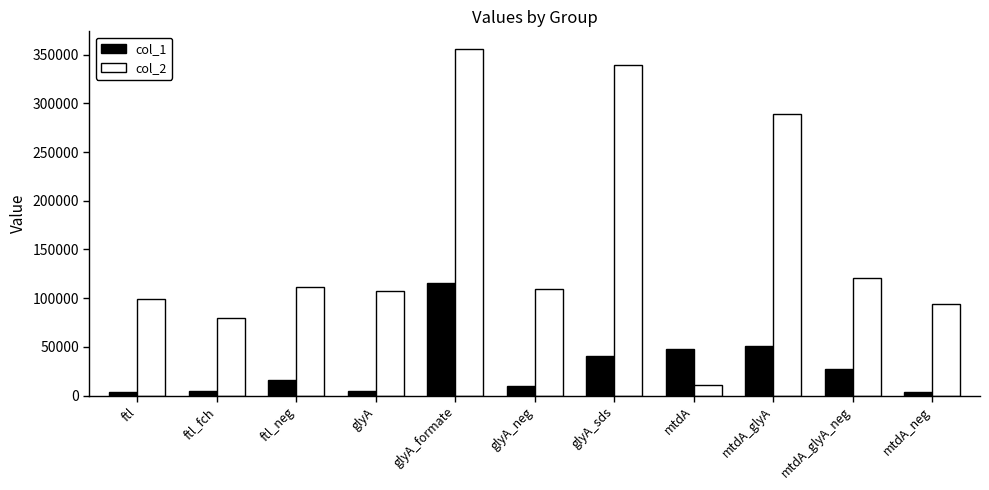

What is the label of the 2nd bar from the left?

ftl_fch